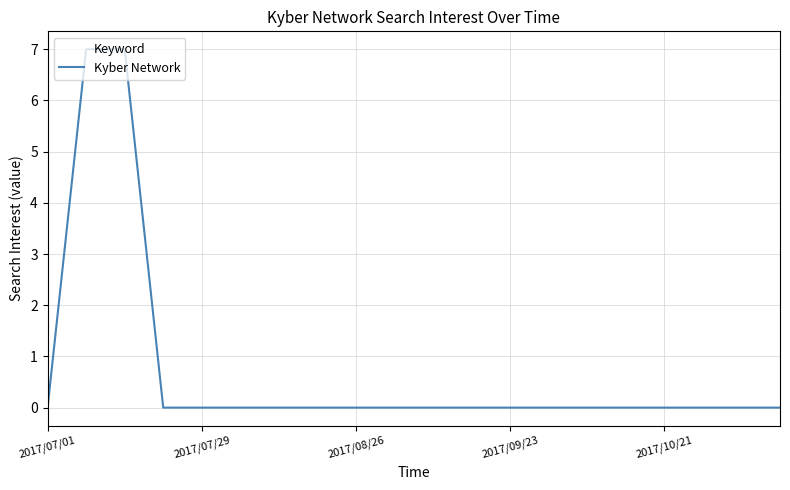

Does the chart have visible grid lines?

Yes